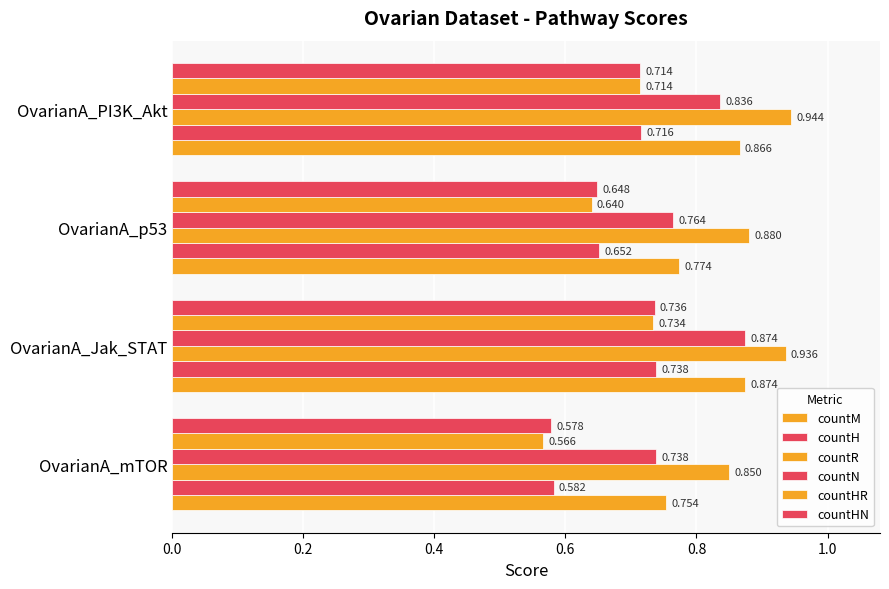

Count the number of categories in the chart.

4